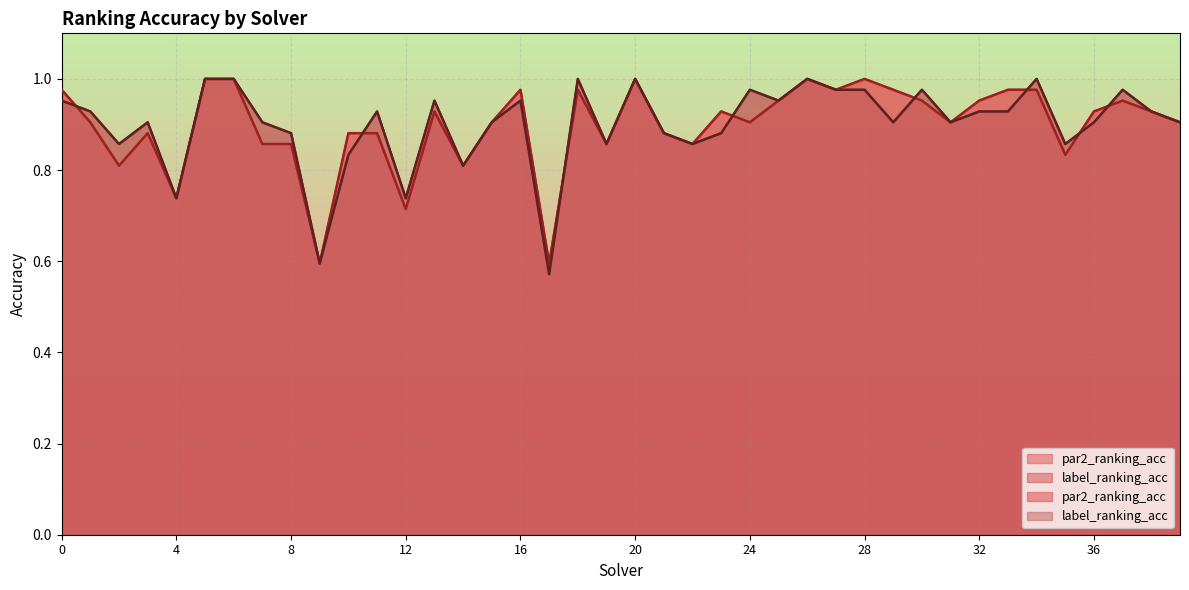

Reading left to right, what are all the values shown in this chart?

par2_ranking_acc: 1.0	0.9	0.8	0.9	0.7	1.0	1.0	0.9	0.9	0.6	0.9	0.9	0.7	0.9	0.8	0.9	1.0	0.6	1.0	0.9	1.0	0.9	0.9	0.9	0.9	1.0	1.0	1.0	1.0	1.0	1.0	0.9	1.0	1.0	1.0	0.8	0.9	1.0	0.9	0.9
label_ranking_acc: 1.0	0.9	0.9	0.9	0.7	1.0	1.0	0.9	0.9	0.6	0.8	0.9	0.7	1.0	0.8	0.9	1.0	0.6	1.0	0.9	1.0	0.9	0.9	0.9	1.0	1.0	1.0	1.0	1.0	0.9	1.0	0.9	0.9	0.9	1.0	0.9	0.9	1.0	0.9	0.9